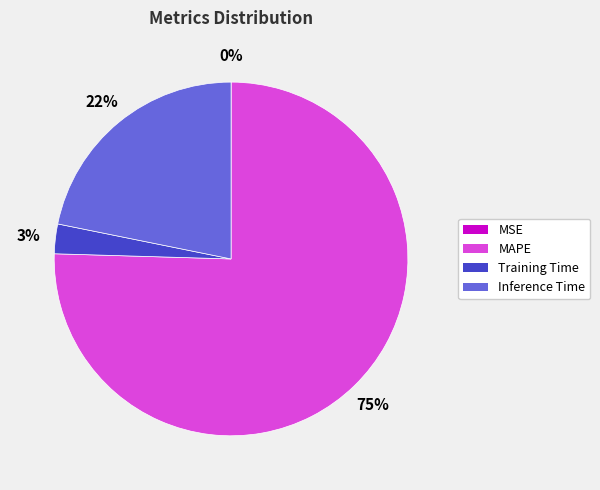

Between Training Time and MAPE, which is larger?

MAPE